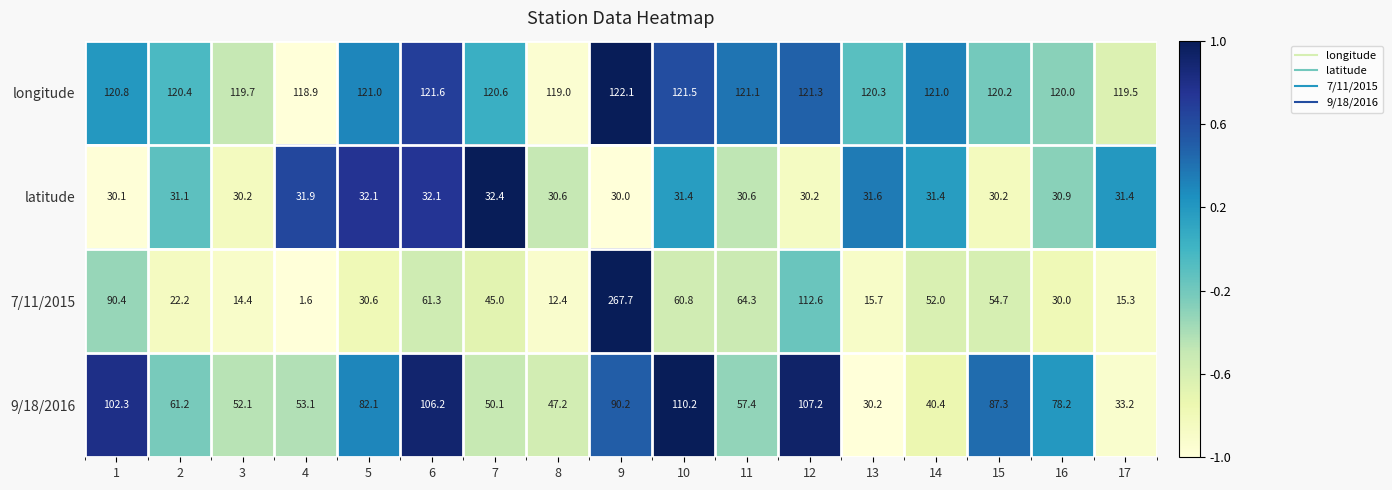

Which series has the largest range (max minus min)?

7/11/2015